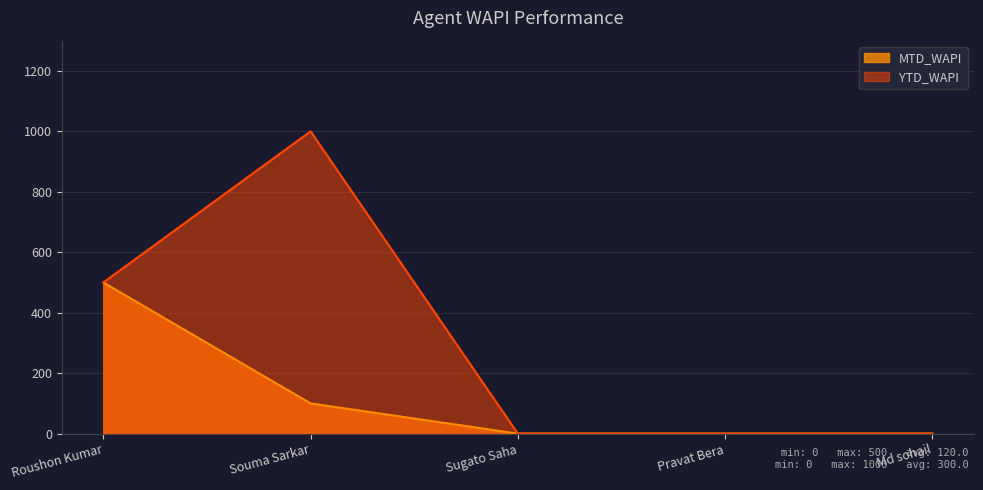

Reading right to left, transcribe all the data shown in this chart.

MTD_WAPI: 0	0	0	100	500
YTD_WAPI: 0	0	0	1000	500